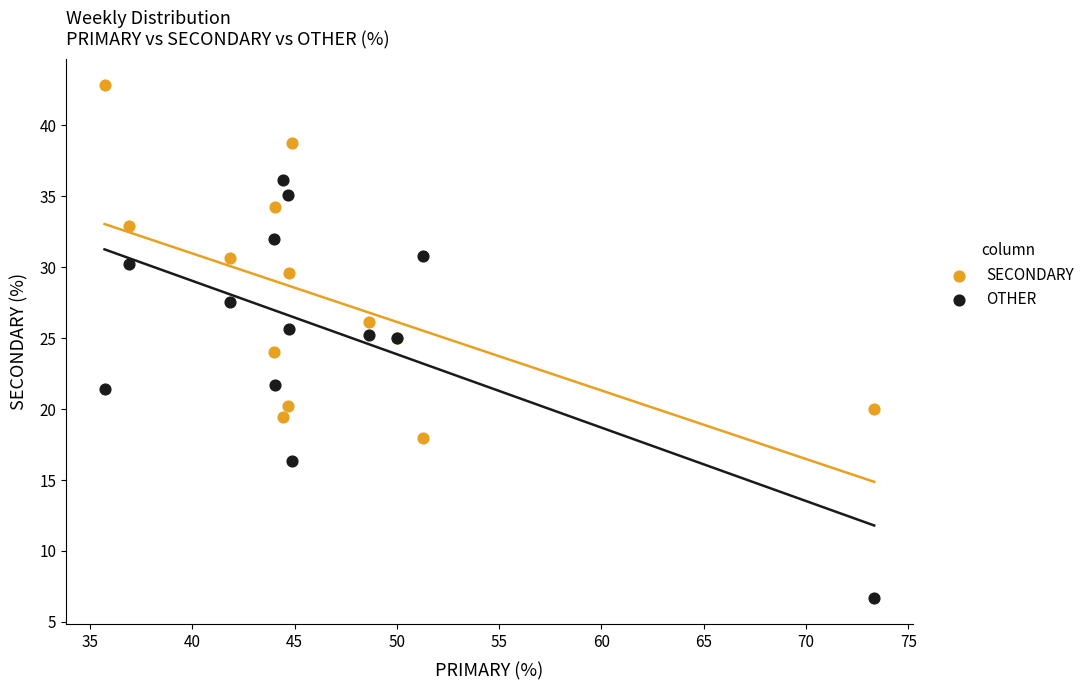

What are all the series names shown in the legend?

SECONDARY, OTHER